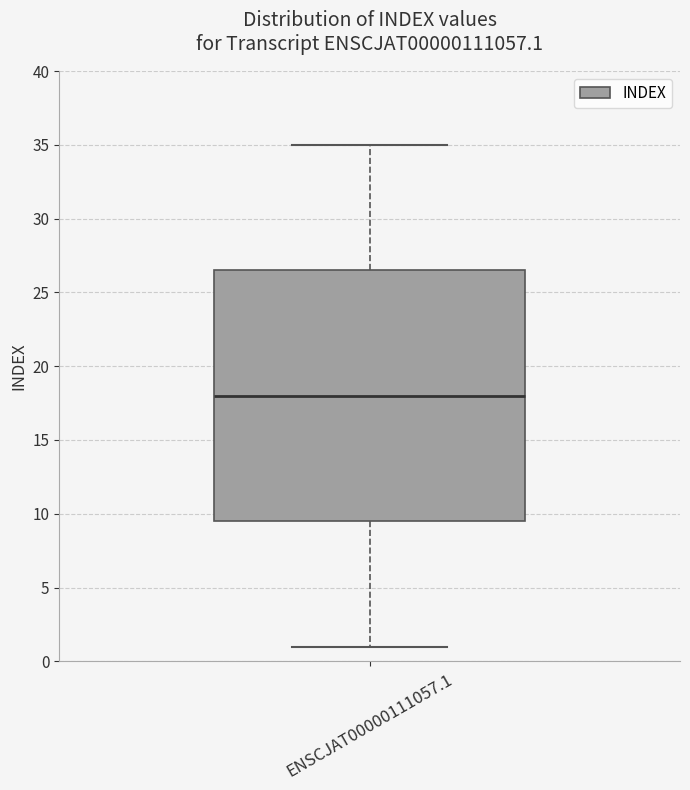

Transcribe this box plot: give where the median line is, the range the box spans, and where the two whiskers end, as read against the y-axis. The values are not printed on the chart, so give them approximately, as read against the axis.

median 18.0, box 9.5 to 26.5, whiskers 1.0 to 35.0